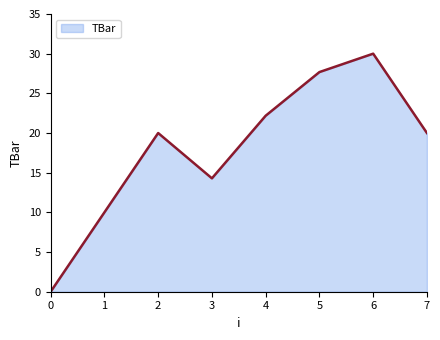

Which label corresponds to the largest value in the chart?

6